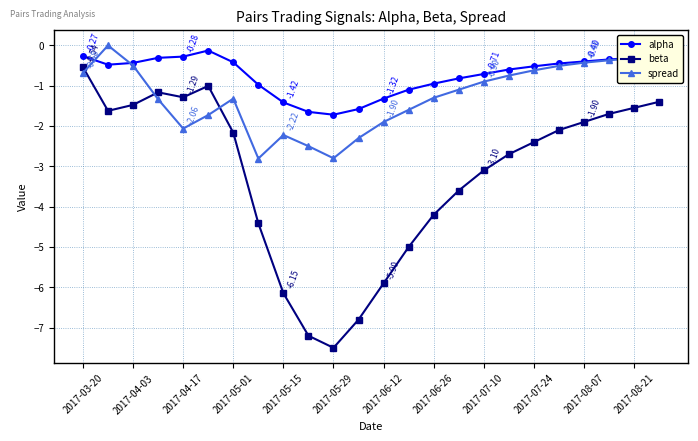

True or false: beta and alpha intersect in this chart.

False